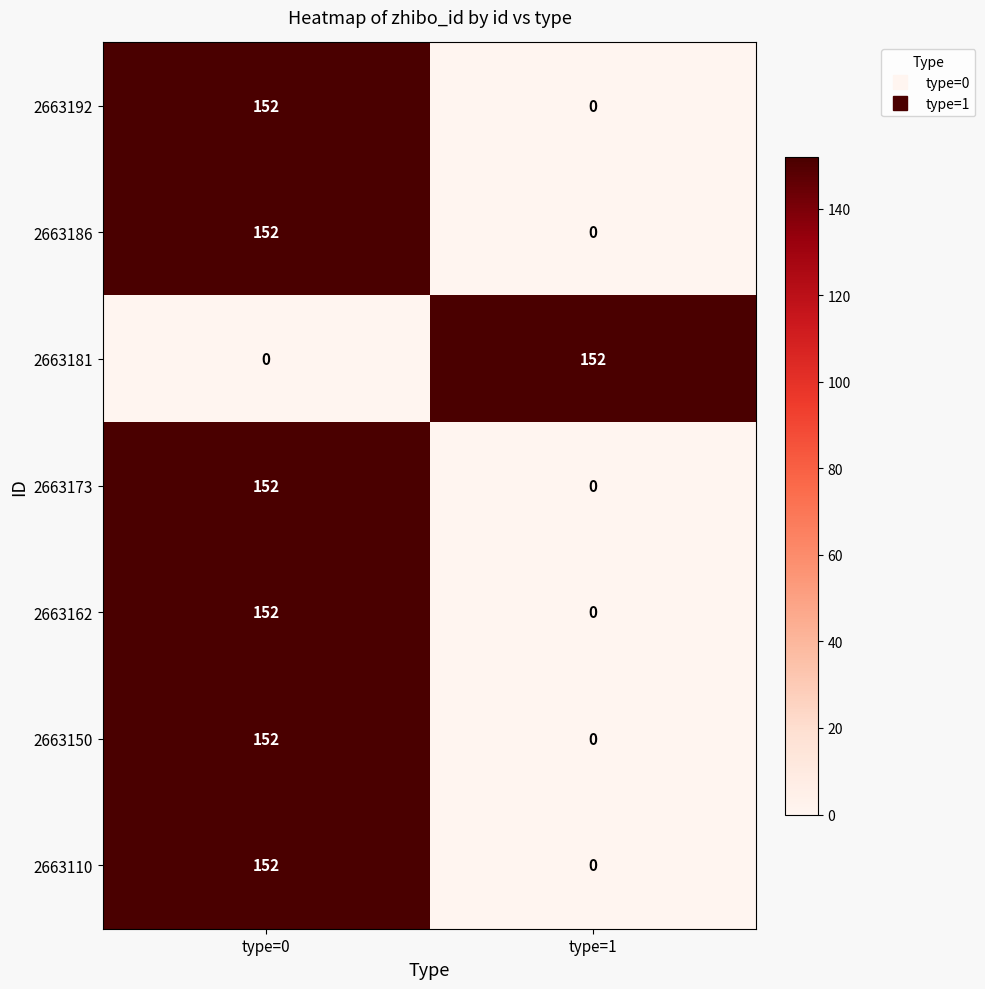

Is it true that 2663181 equals 0 at type=0?

True